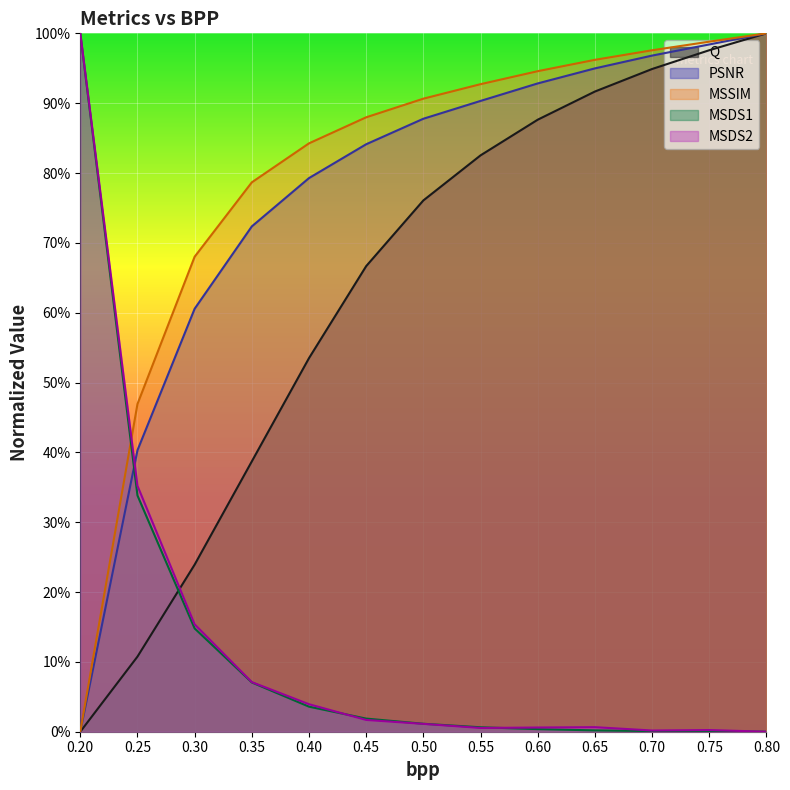

The value of MSSIM at 0.25 is 0.5. True or false?

True